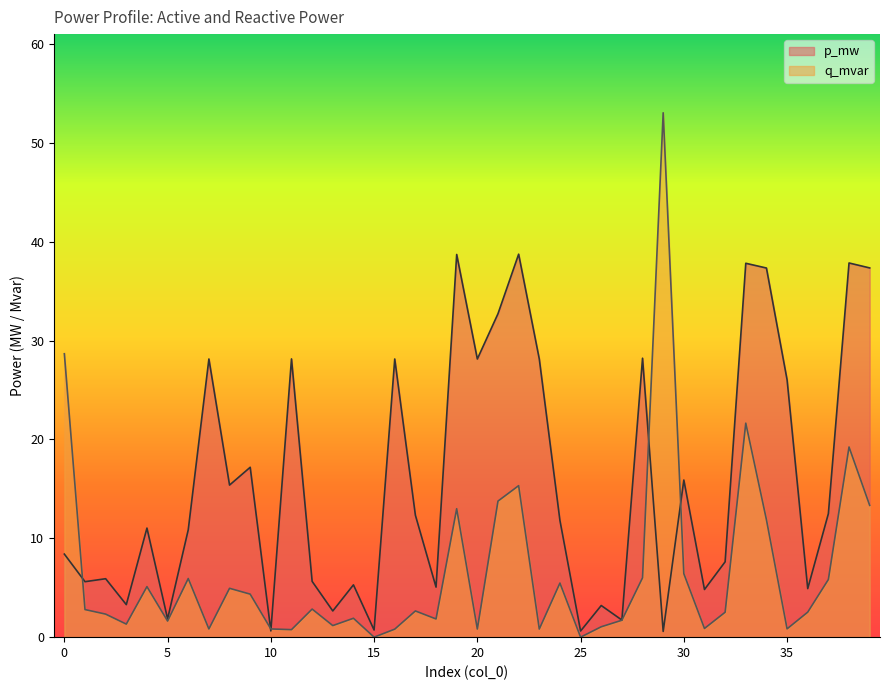

Which series has the largest total across all categories?

p_mw